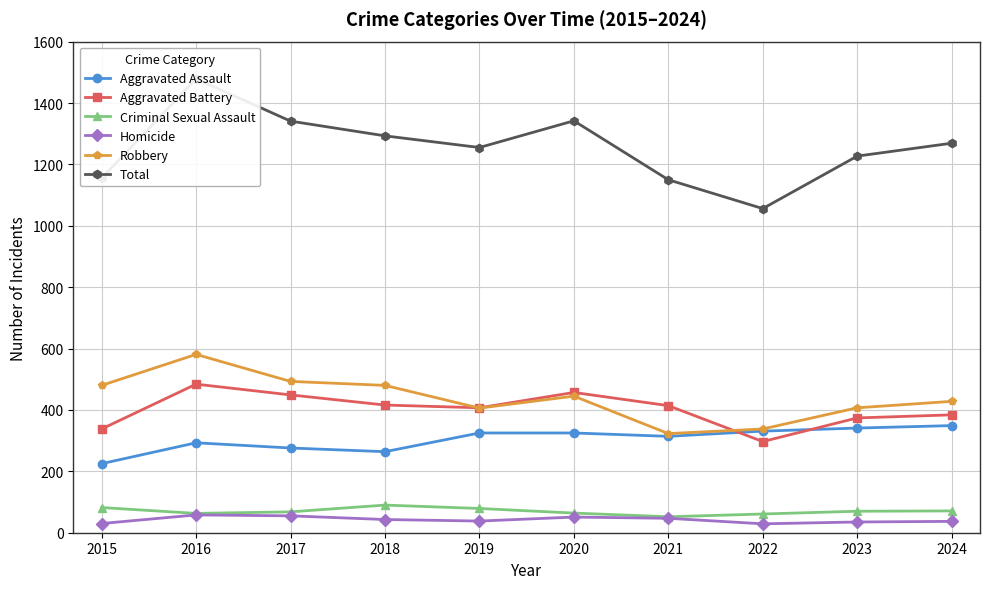

At which category does Total reach its first local peak?

2016